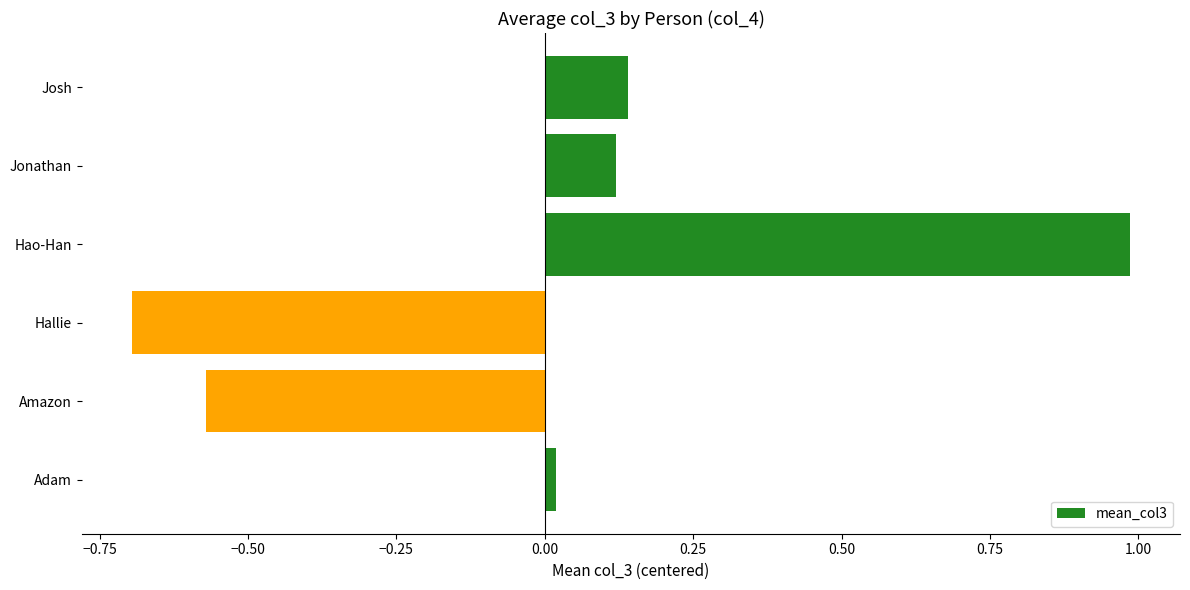

List the labels in order of value, largest first.

Hao-Han, Josh, Jonathan, Adam, Amazon, Hallie